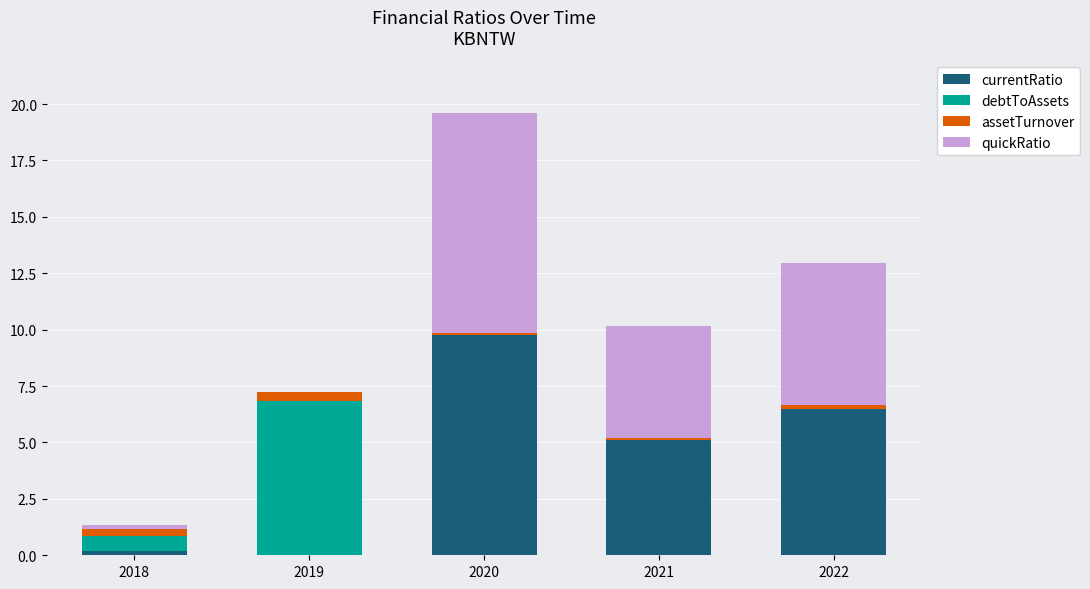

The value of currentRatio at 2022 is 4.4. True or false?

False